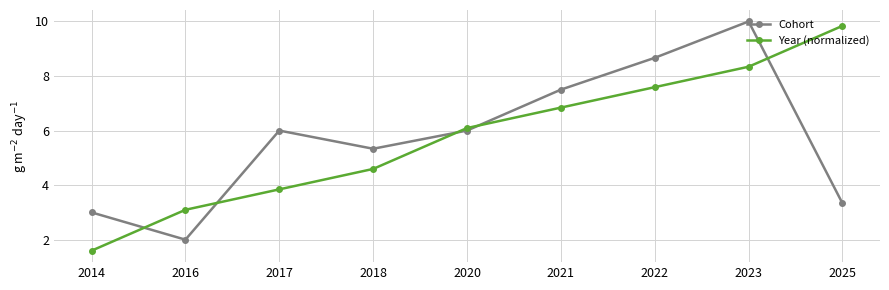

Reading right to left, transcribe all the data shown in this chart.

Cohort: 2025=3.3	2023=10.0	2022=8.7	2021=7.5	2020=6.0	2018=5.3	2017=6.0	2016=2.0	2014=3.0
Year (normalized): 2025=9.8	2023=8.3	2022=7.6	2021=6.8	2020=6.1	2018=4.6	2017=3.8	2016=3.1	2014=1.6